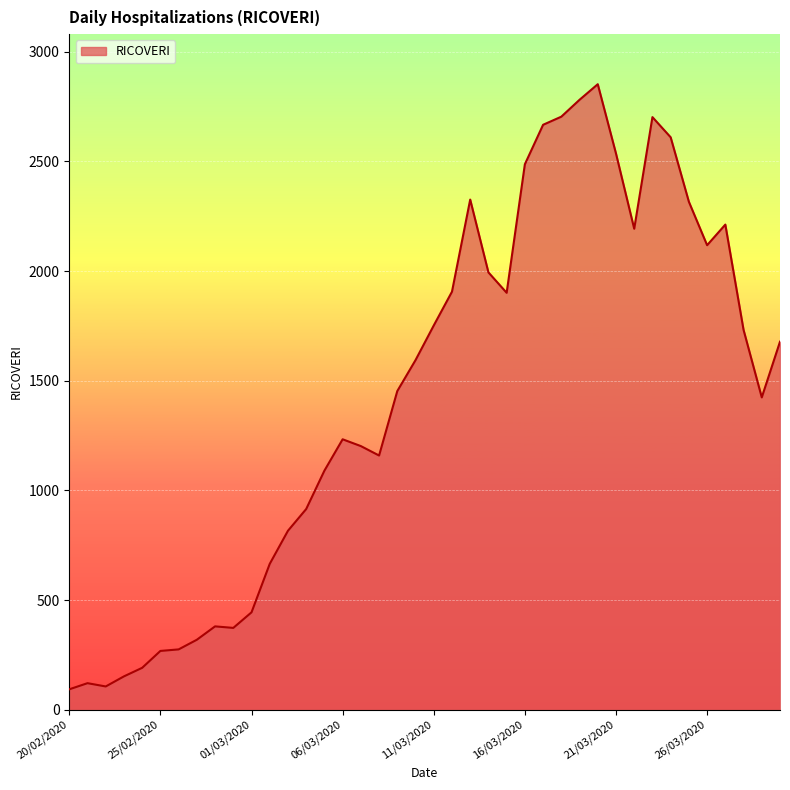

What is the greatest value displayed?

2852